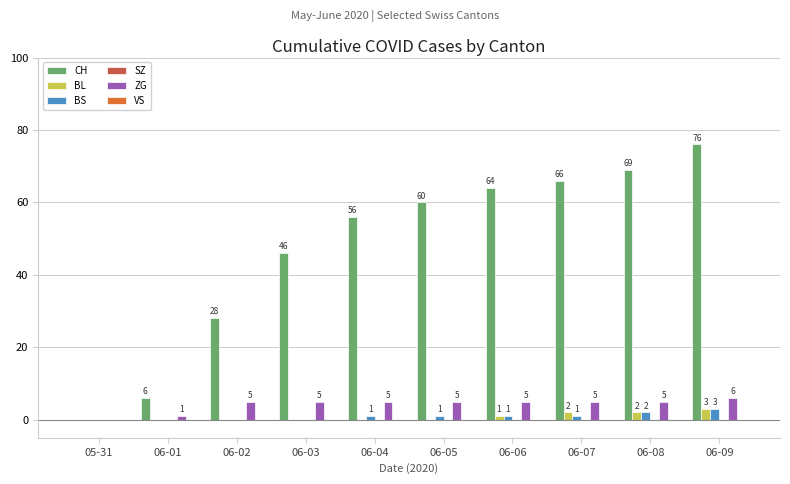

How many categories are shown in the chart?

10